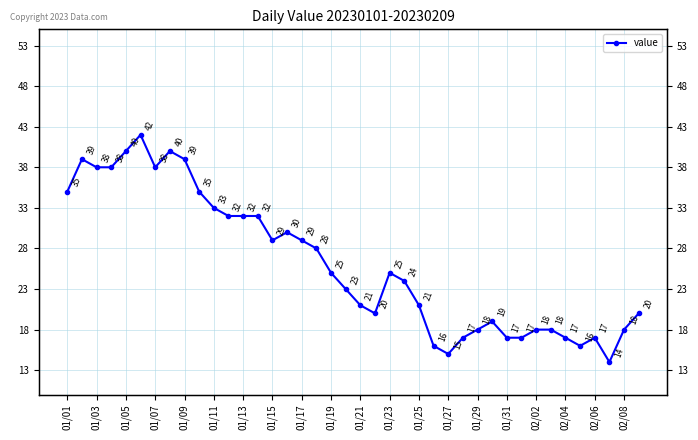

Which has a higher value, 01/23 or 01/21?

01/23